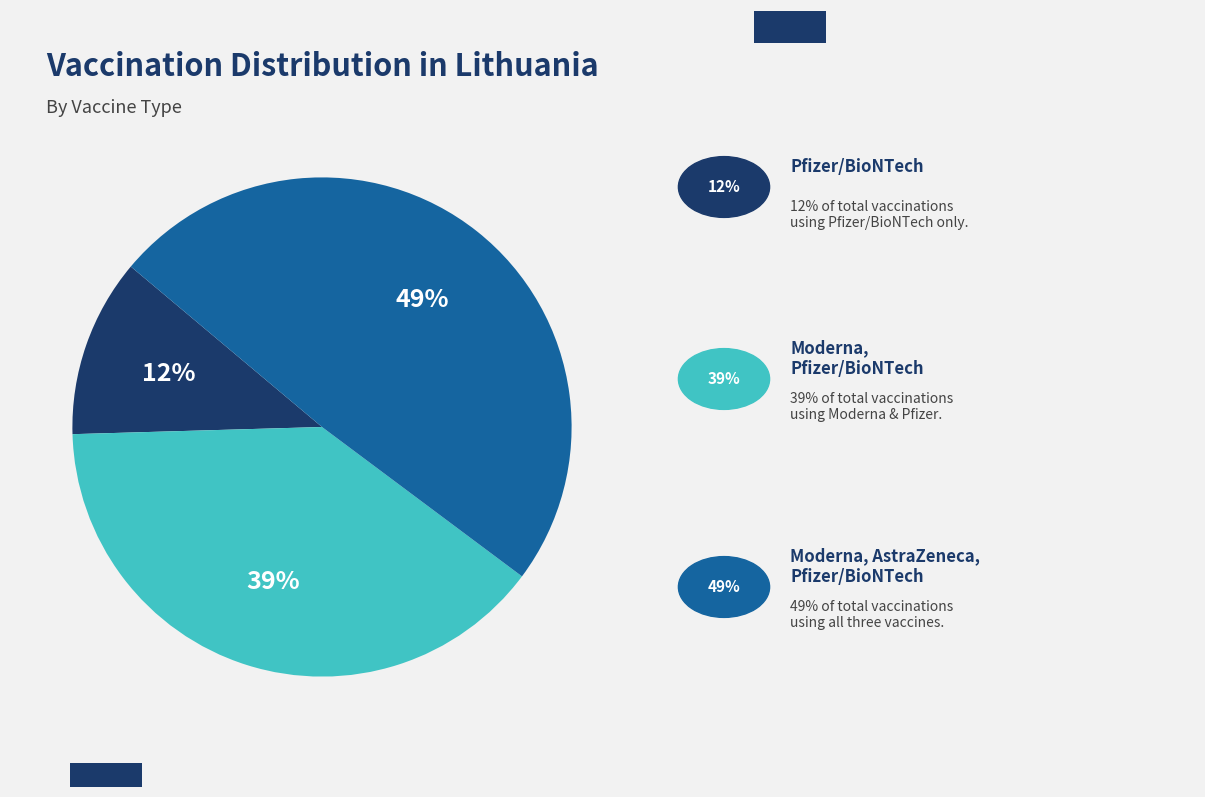

Is there a majority slice in this chart?

No